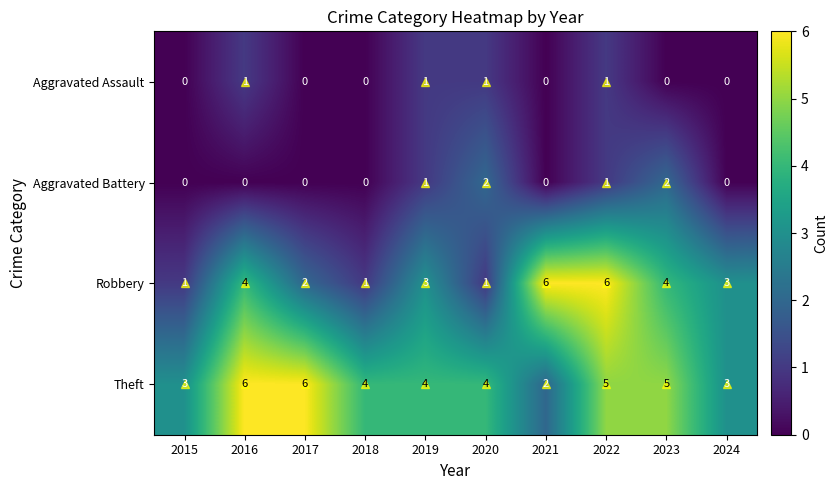

True or false: Robbery has a value of 2 at 2017.

True